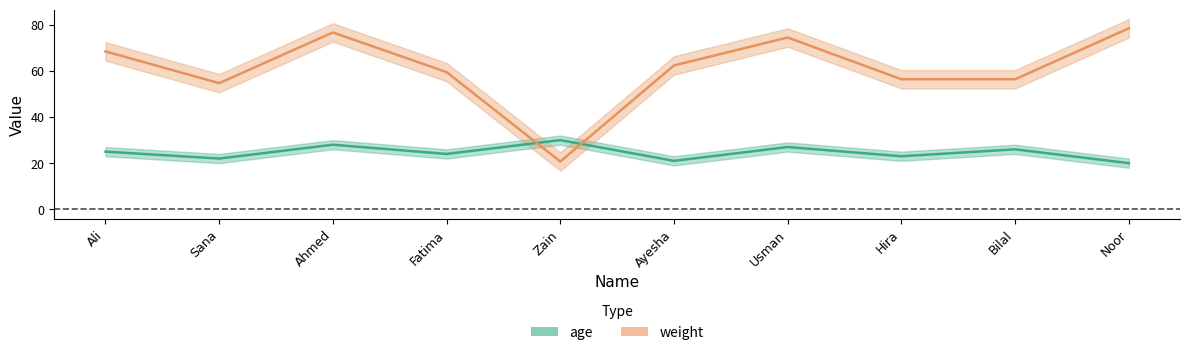

Count the number of data series in this chart.

2